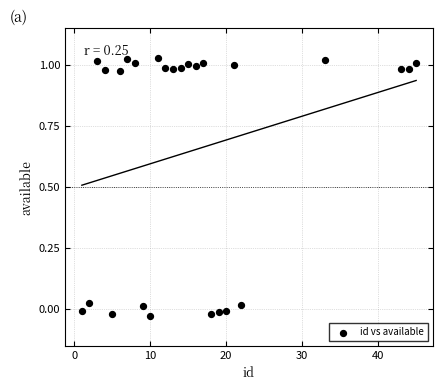

What is the range of Y values (max minus min)?

1.1